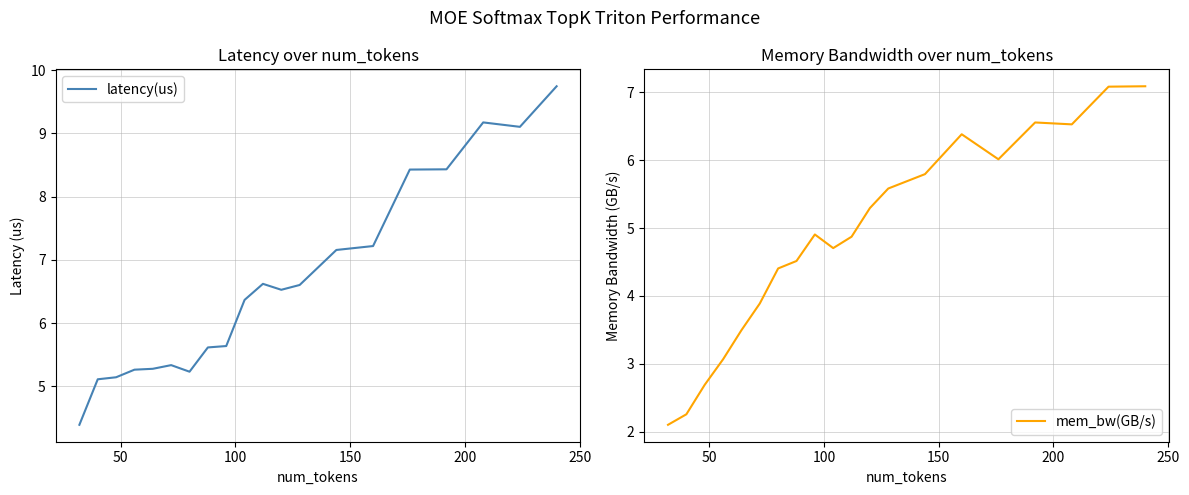

True or false: mem_bw(GB/s) and latency(us) cross at least once.

False